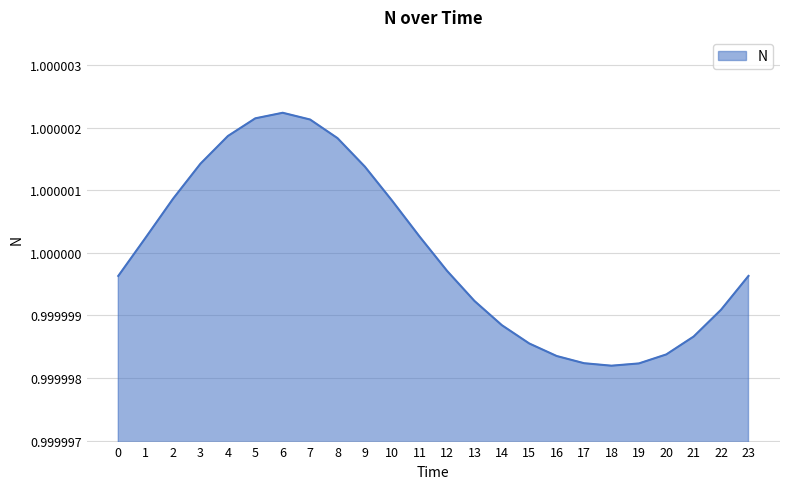

Which has a higher value, 14 or 21?

14